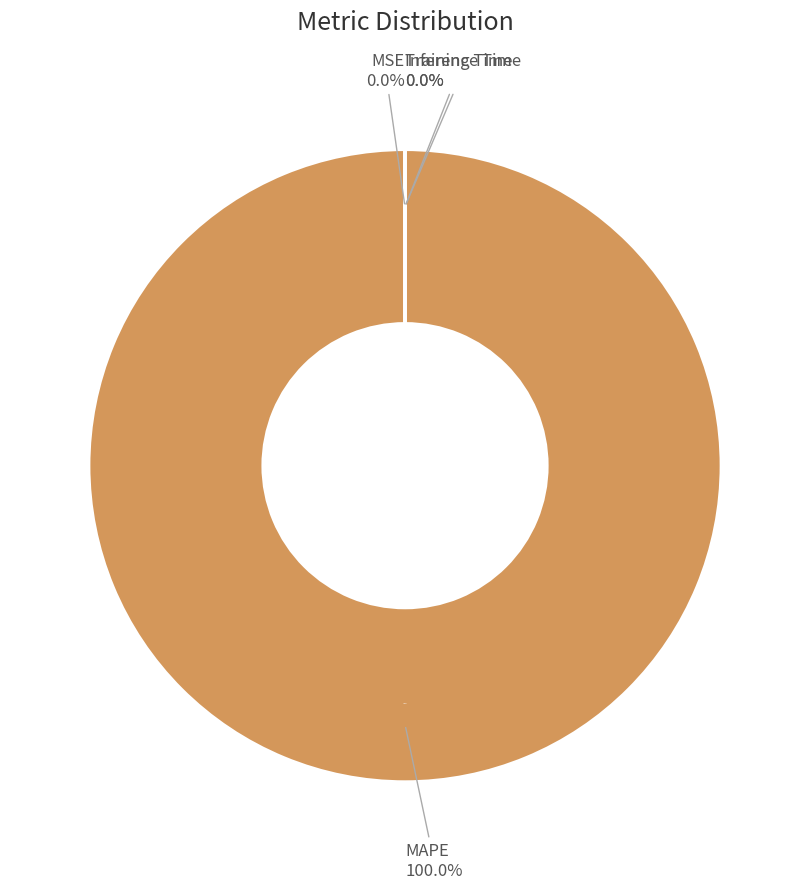

What is the change in value from MAPE to Training Time?

-847.9